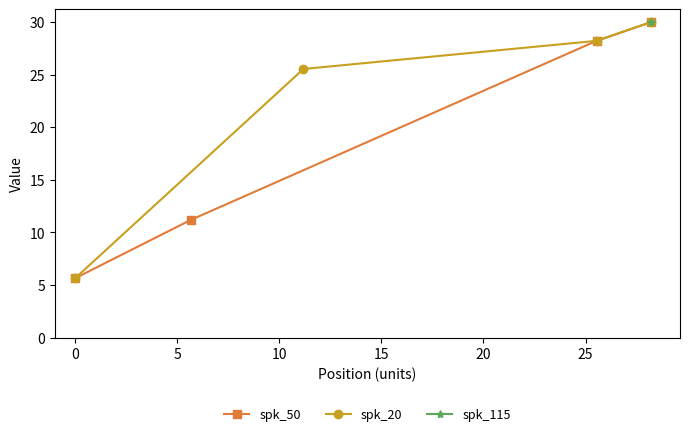

What is the lowest value of the spk_50 series?

5.7